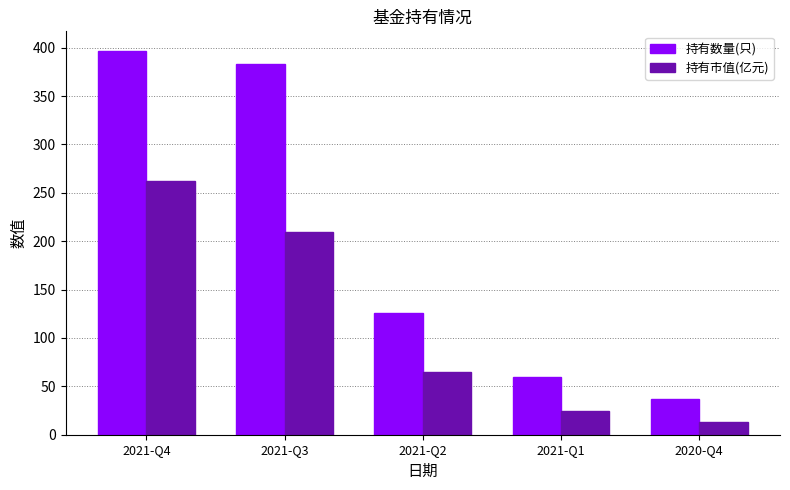

List the series in order of their peak value, lowest first.

持有市值(亿元), 持有数量(只)